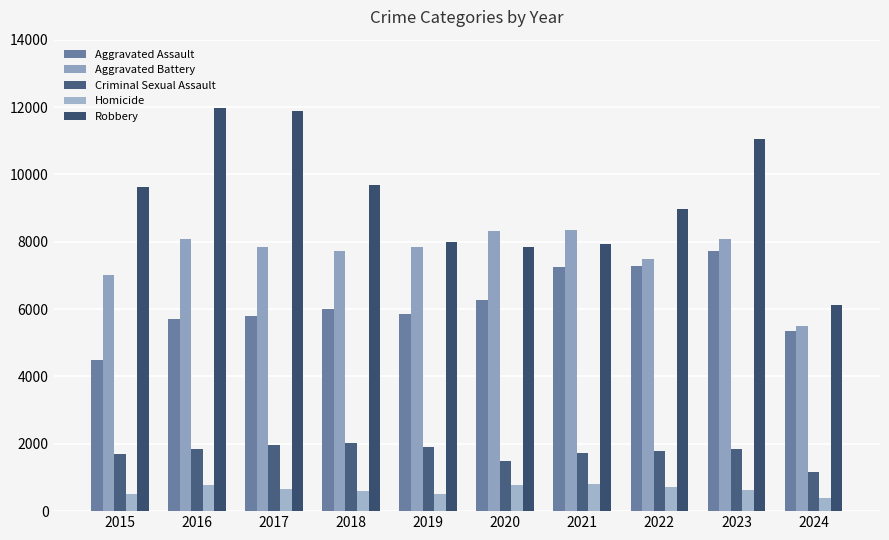

What is the difference between the Criminal Sexual Assault values at 2019 and 2017?

63